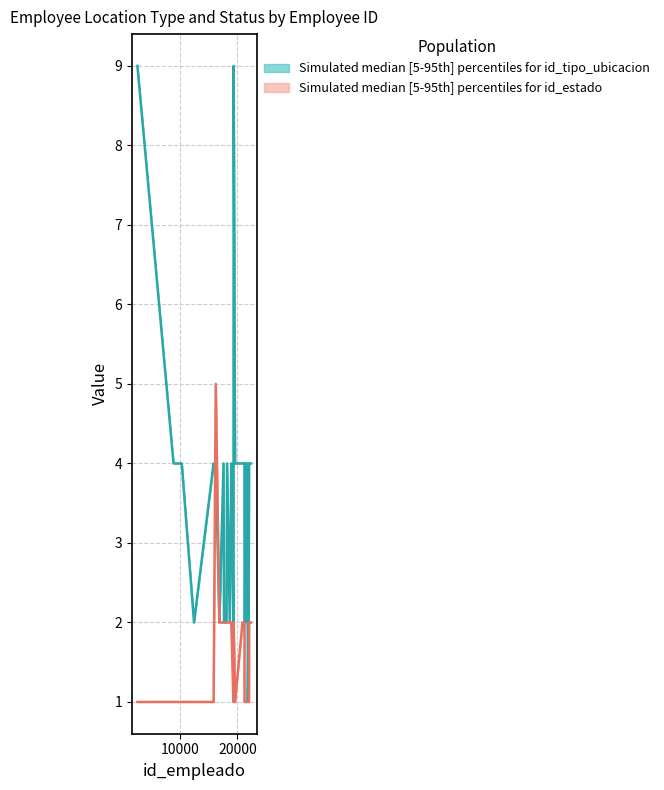

How many data points in id_tipo_ubicacion_lower are less than 4?

11